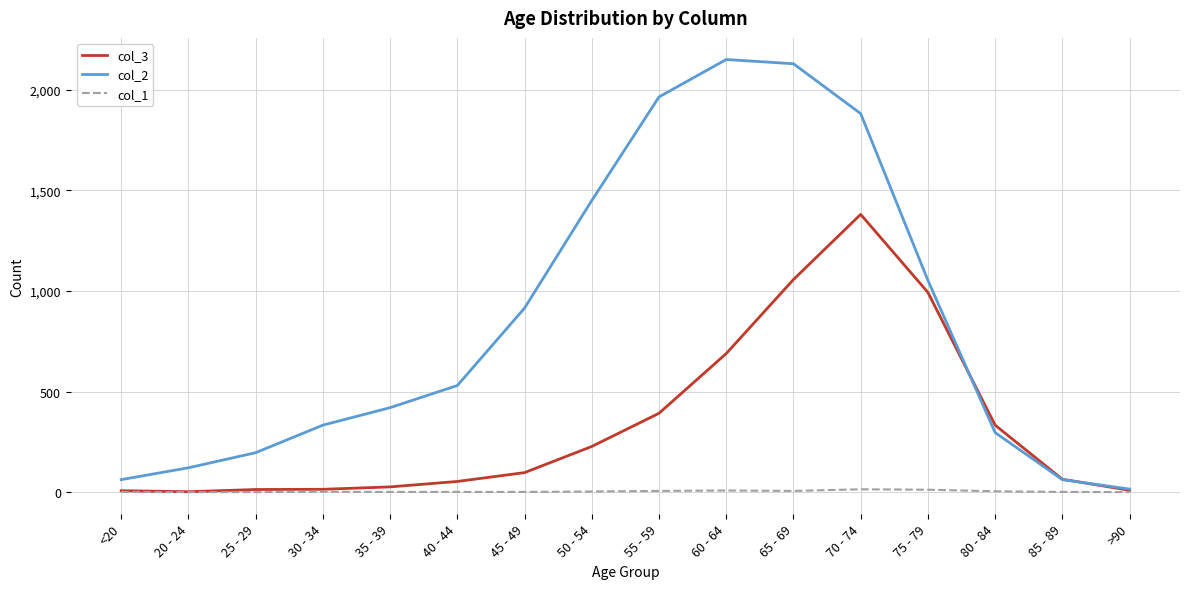

What is the difference between the second highest and second lowest values in the col_2 series?

2068